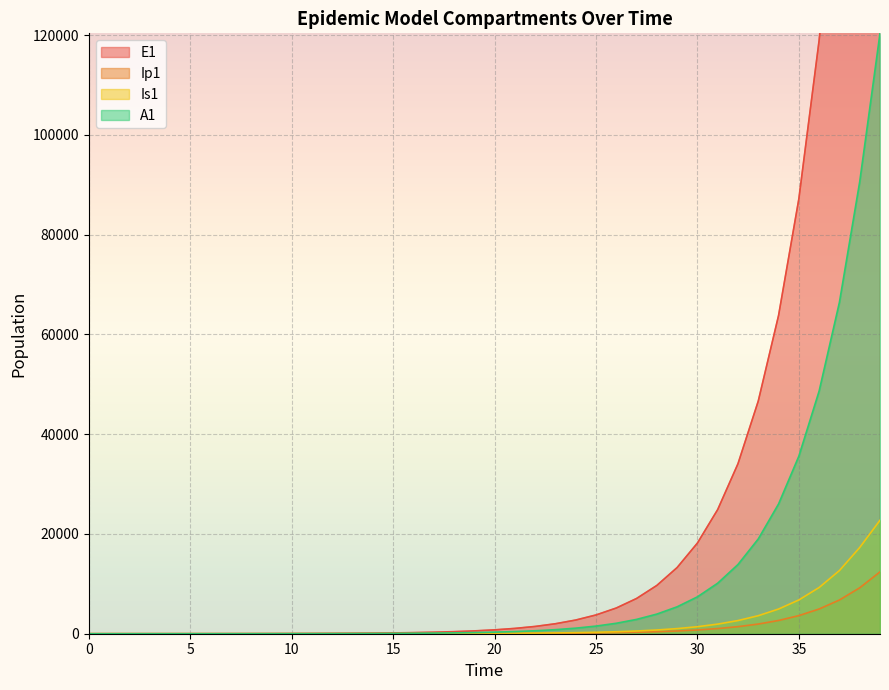

What is the spread (max minus min) of values at 39?

300312.9